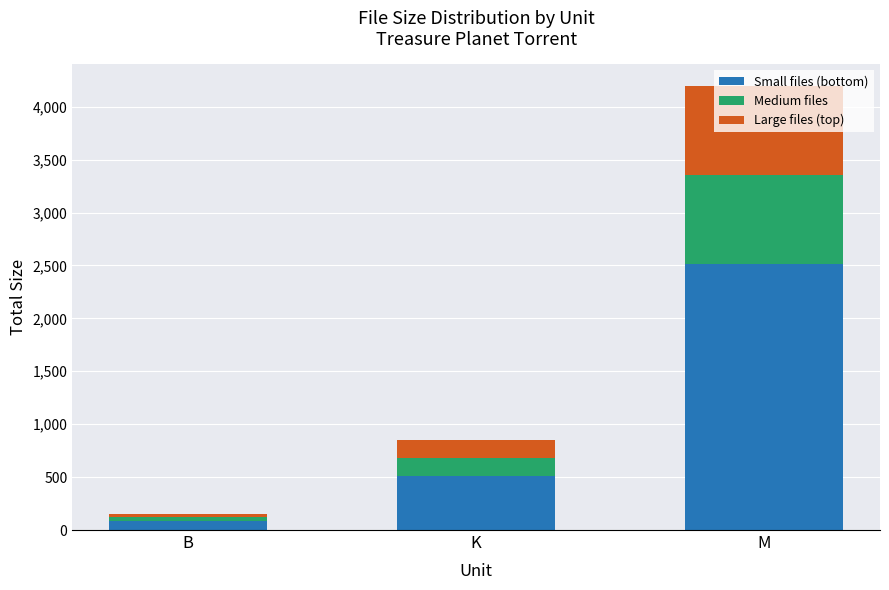

Count the number of data series in this chart.

3